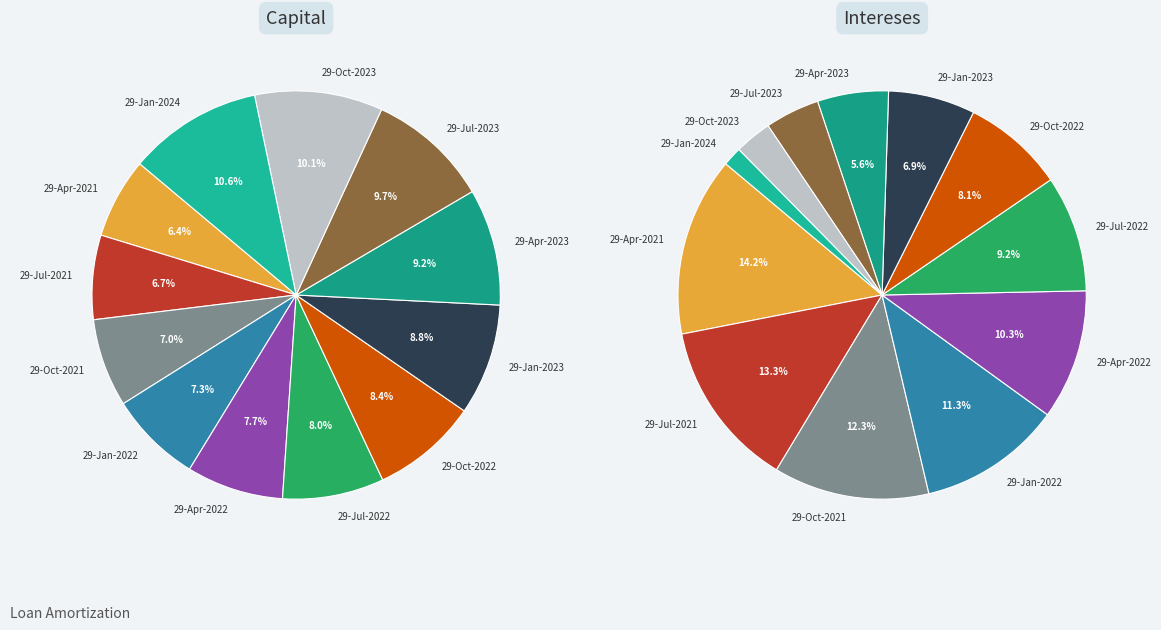

To the nearest percent, what is the combined percentage of 29-Apr-2021 and 29-Apr-2023?

16%